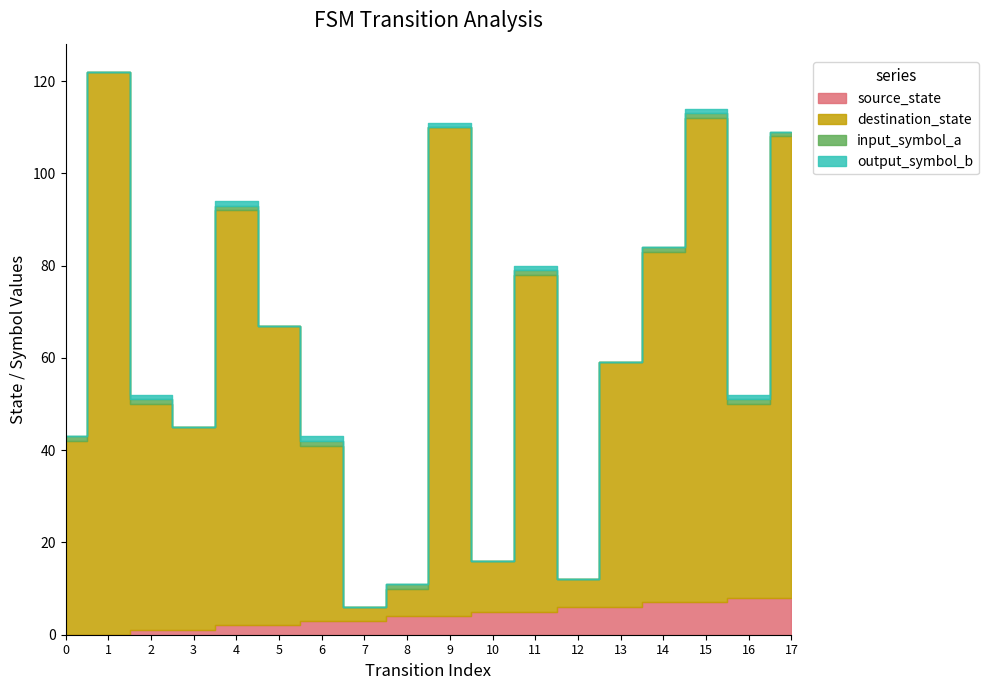

True or false: input_symbol_a and source_state cross at least once.

False